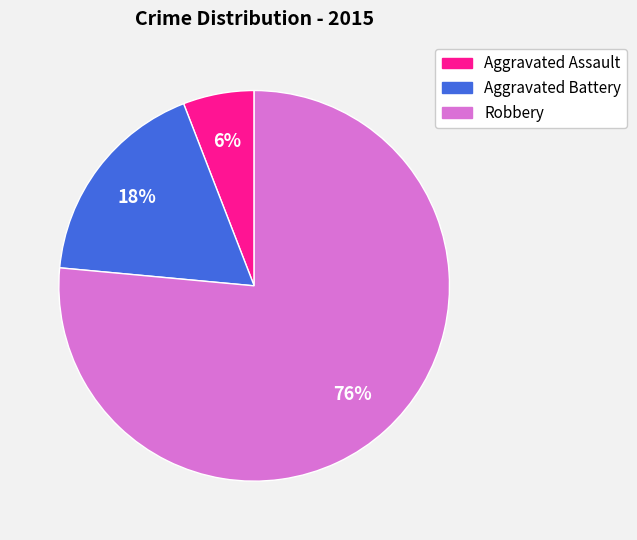

To the nearest percent, what percentage of the pie is Robbery?

76%